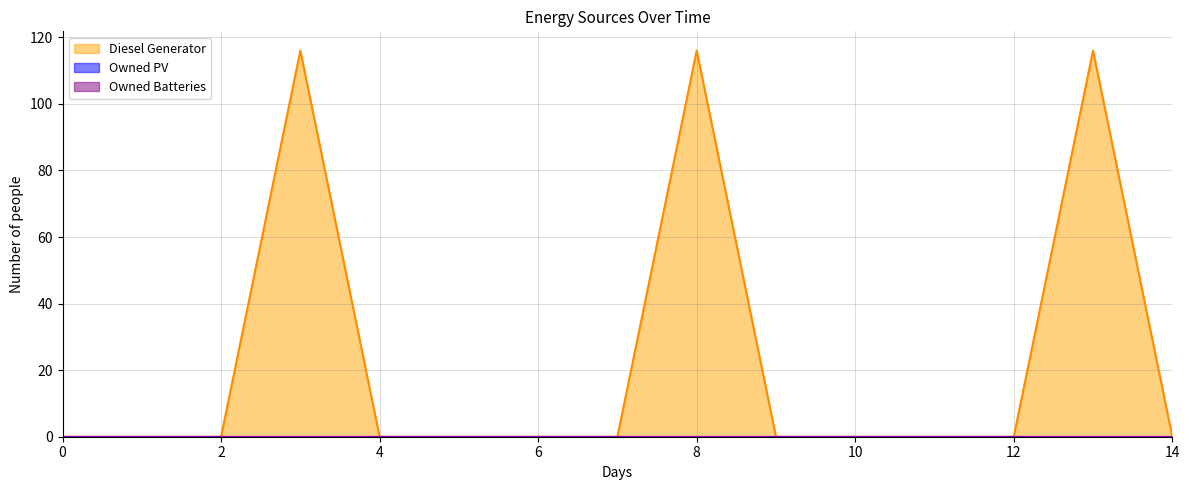

True or false: Diesel Generator and Owned PV intersect in this chart.

False